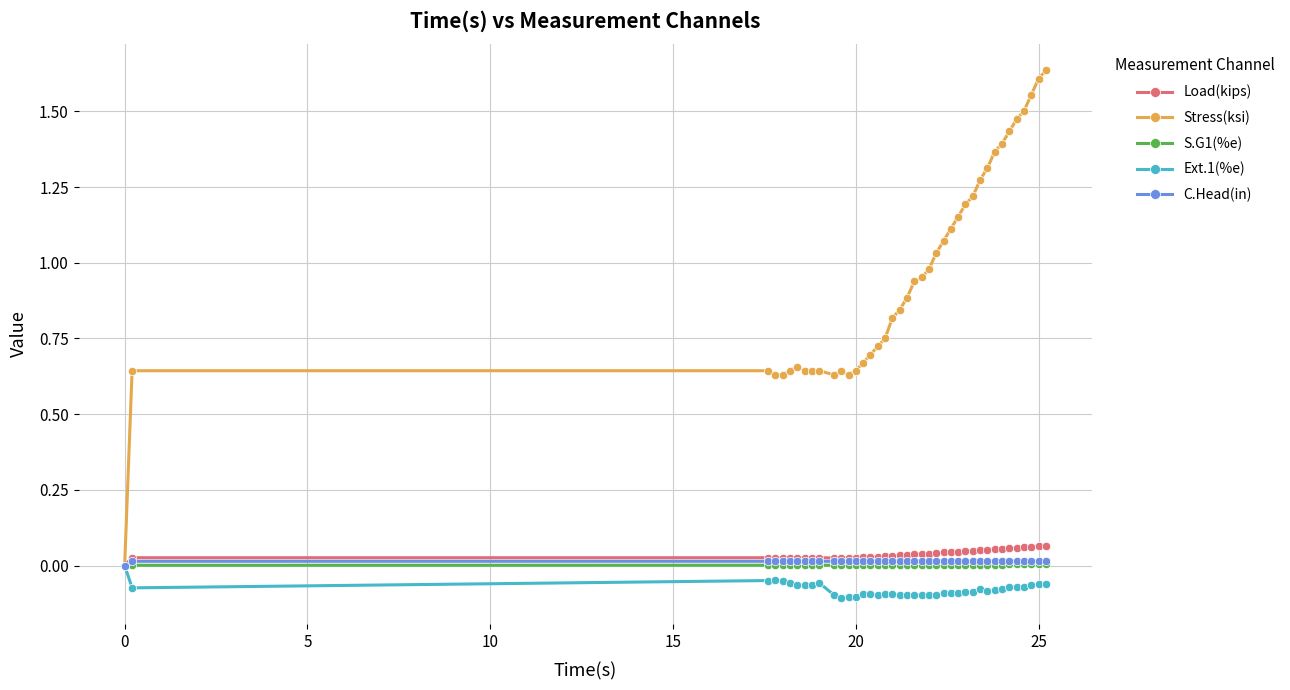

Which series has the largest total across all categories?

Stress(ksi)